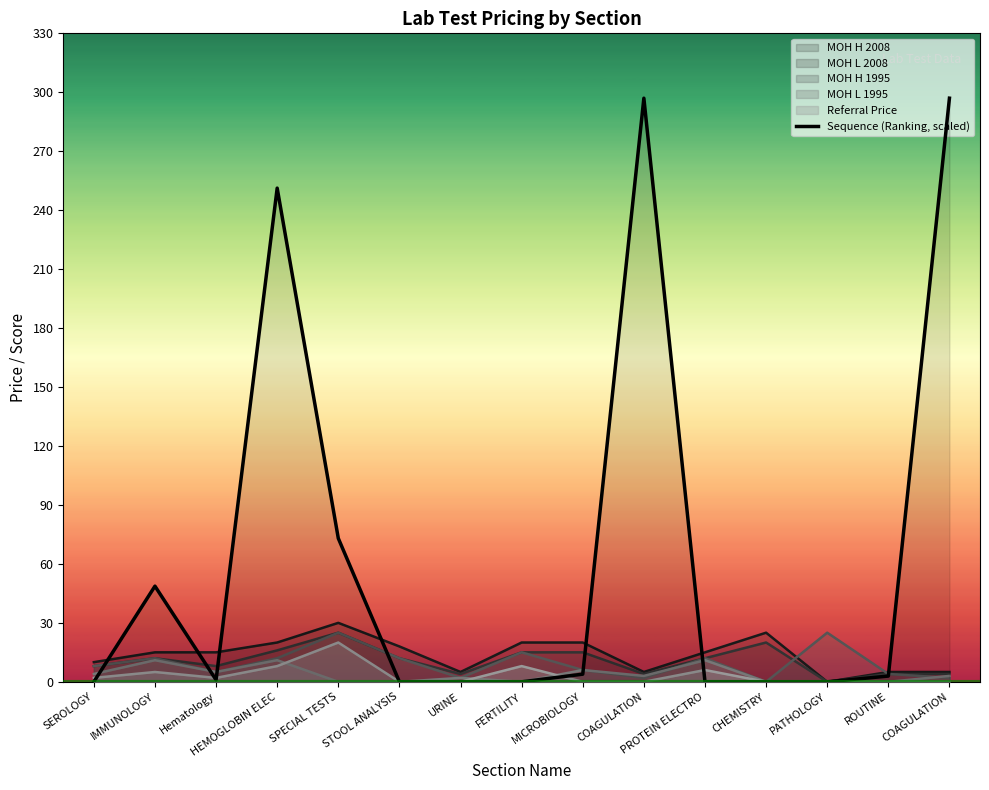

Rank the categories by value from lowest to highest.

SEROLOGY, STOOL ANALYSIS, URINE, FERTILITY, PROTEIN ELECTRO, CHEMISTRY, PATHOLOGY, Hematology, ROUTINE, MICROBIOLOGY, IMMUNOLOGY, SPECIAL TESTS, HEMOGLOBIN ELEC, COAGULATION, COAGULATION